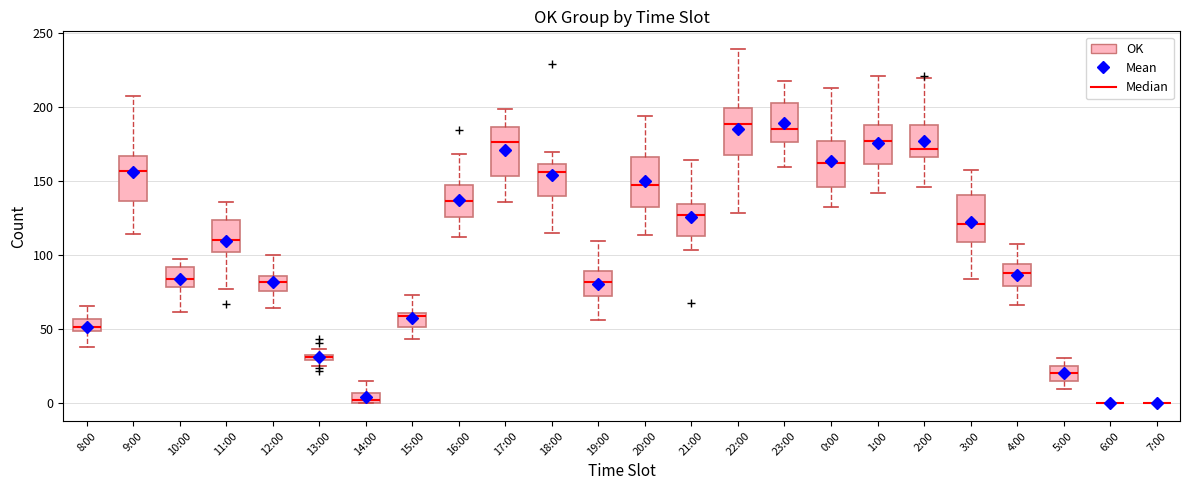

Where is the lower edge of the box for 17:00 on the y-axis? The values are not printed on the chart, so give them approximately, as read against the axis.

155